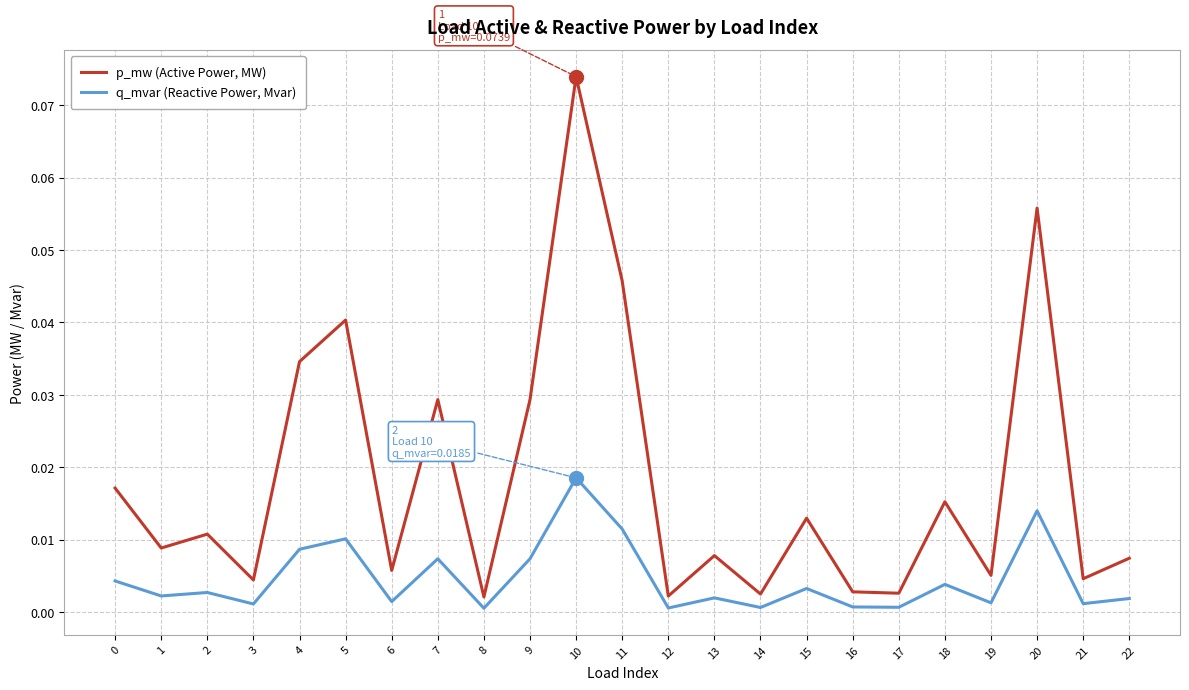

At which label does q_mvar (Reactive Power, Mvar) reach its peak?

10